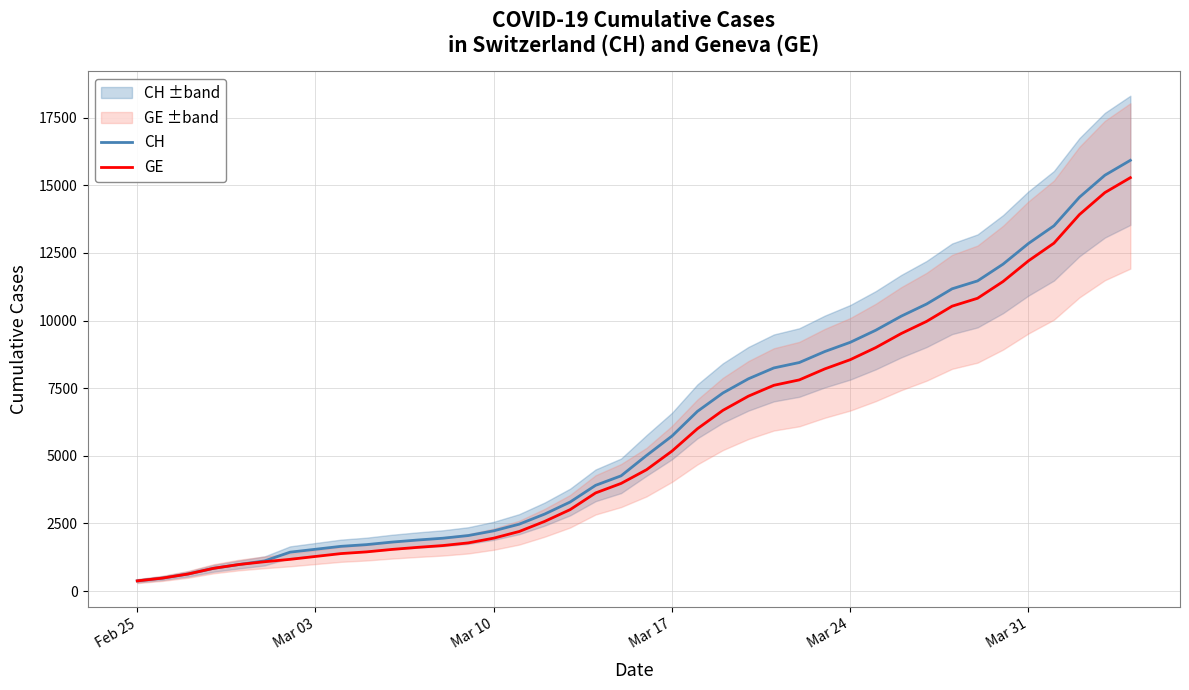

Reading right to left, transcribe all the data shown in this chart.

CH: 15926	15375	14561	13505	12852	12086	11467	11175	10613	10162	9642	9196	8855	8449	8249	7847	7323	6644	5731	5012	4259	3908	3291	2845	2472	2226	2051	1952	1885	1809	1715	1652	1544	1436	1113	981	840	630	479	375
GE: 15284	14733	13919	12863	12210	11444	10825	10533	9971	9520	9000	8554	8213	7807	7607	7205	6681	6002	5174	4485	3978	3627	3010	2574	2201	1955	1780	1681	1614	1538	1447	1384	1278	1171	1083	981	840	630	479	375